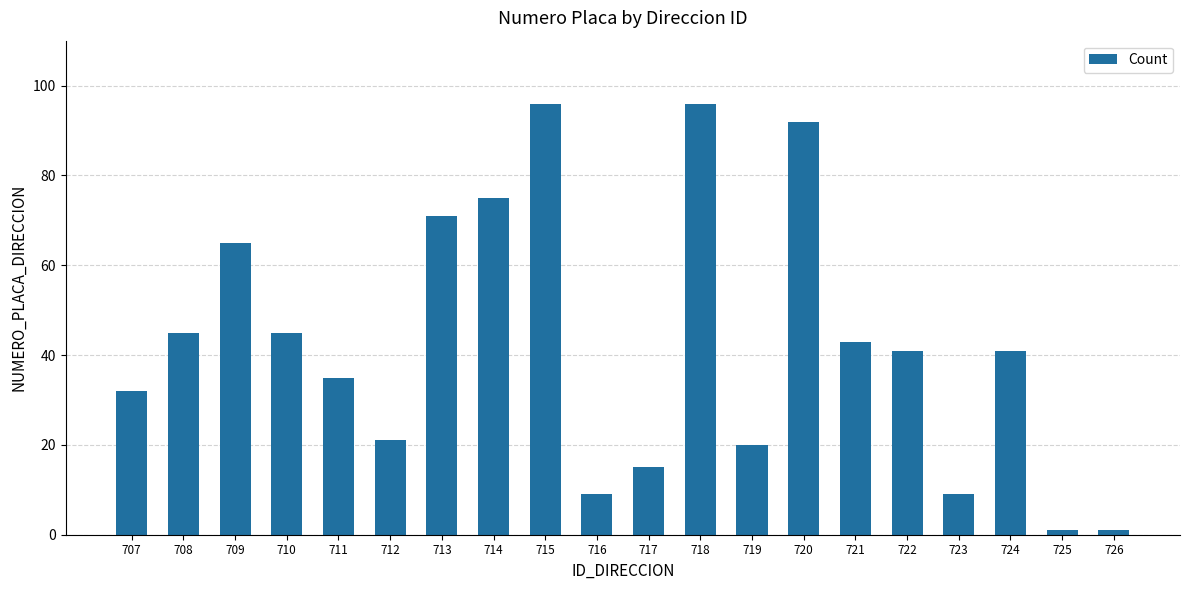

Which has a higher value, 714 or 722?

714